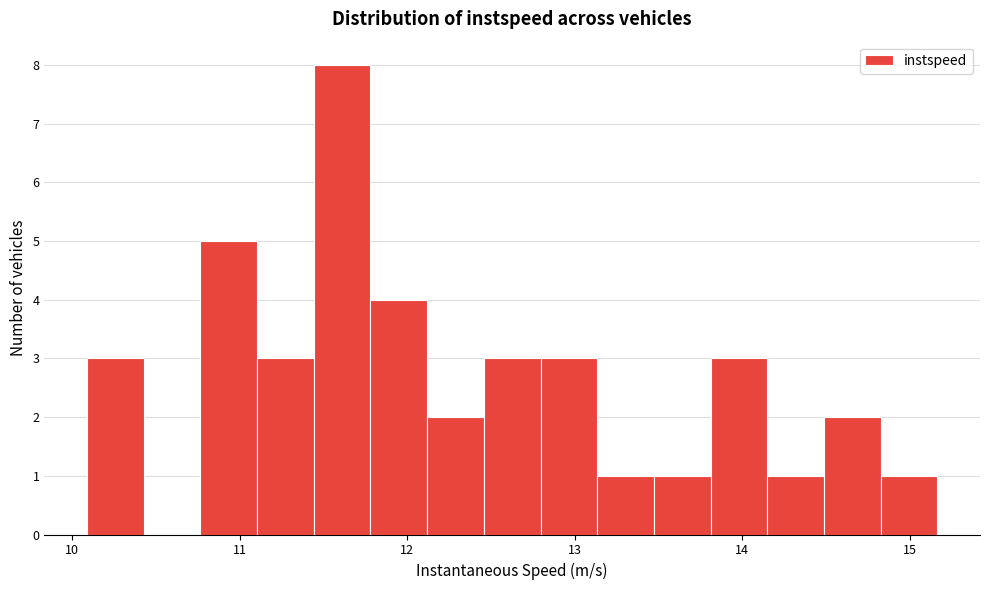

Around what value on the x-axis is the tallest bar? Give the approximate position of its centre, as read against the axis.

11.6